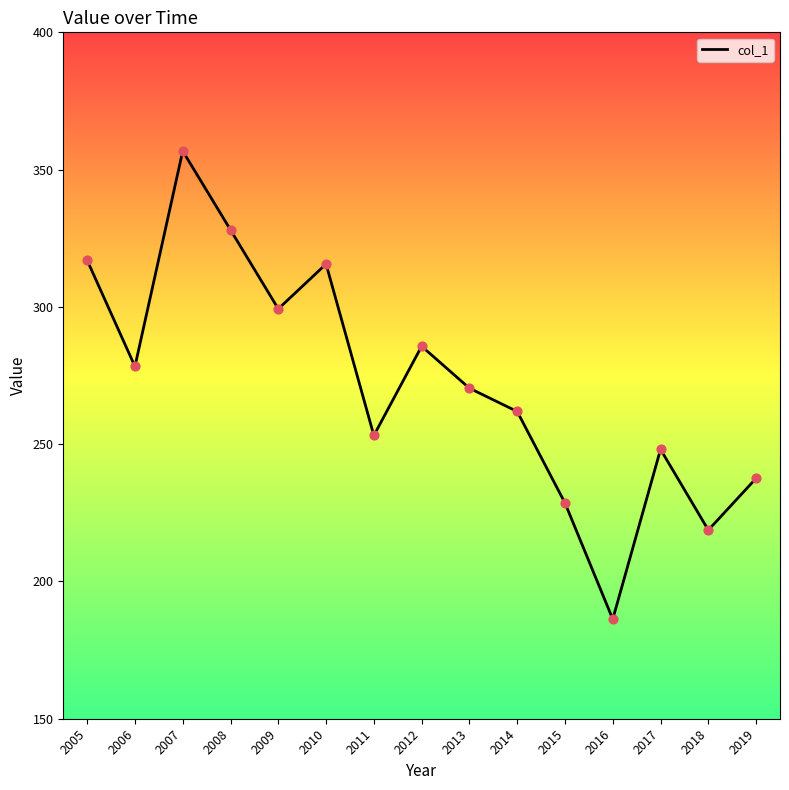

What is the change in value from 2010 to 2018?

-96.9